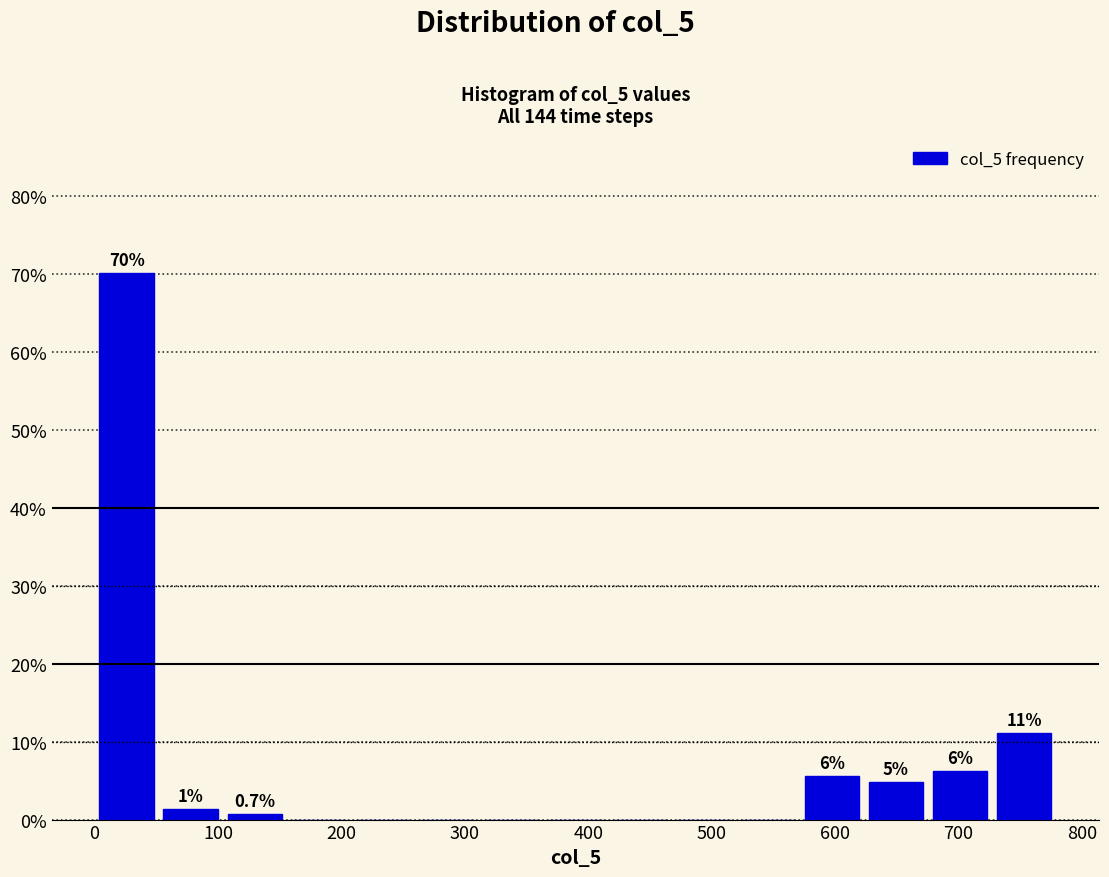

Over which range of the x-axis is the bar tallest?

0 to 50